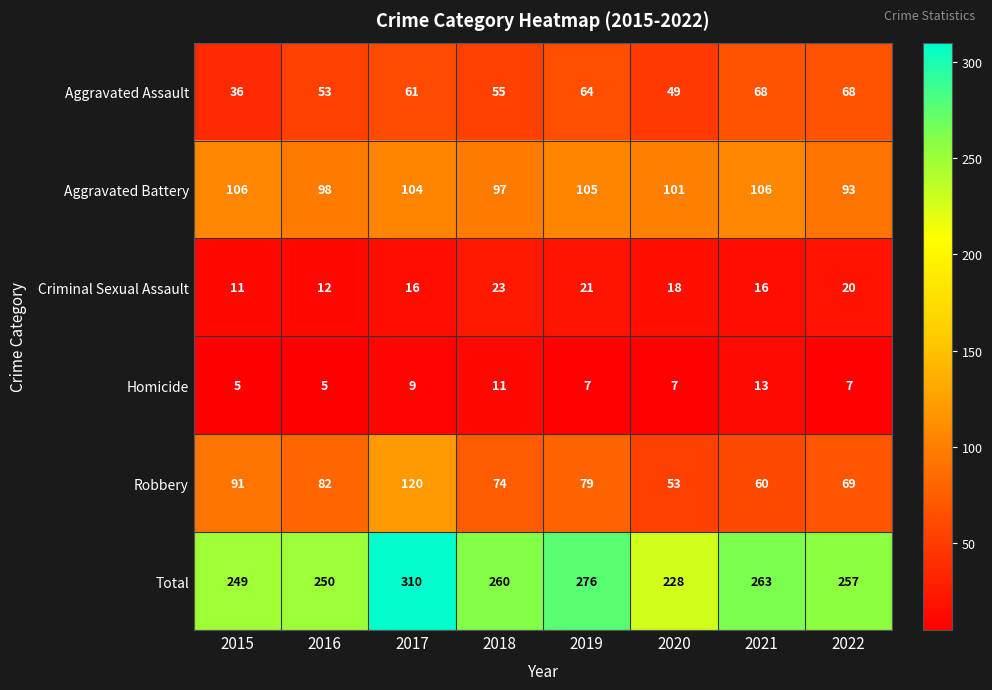

Which category has the highest value across all series?

2017